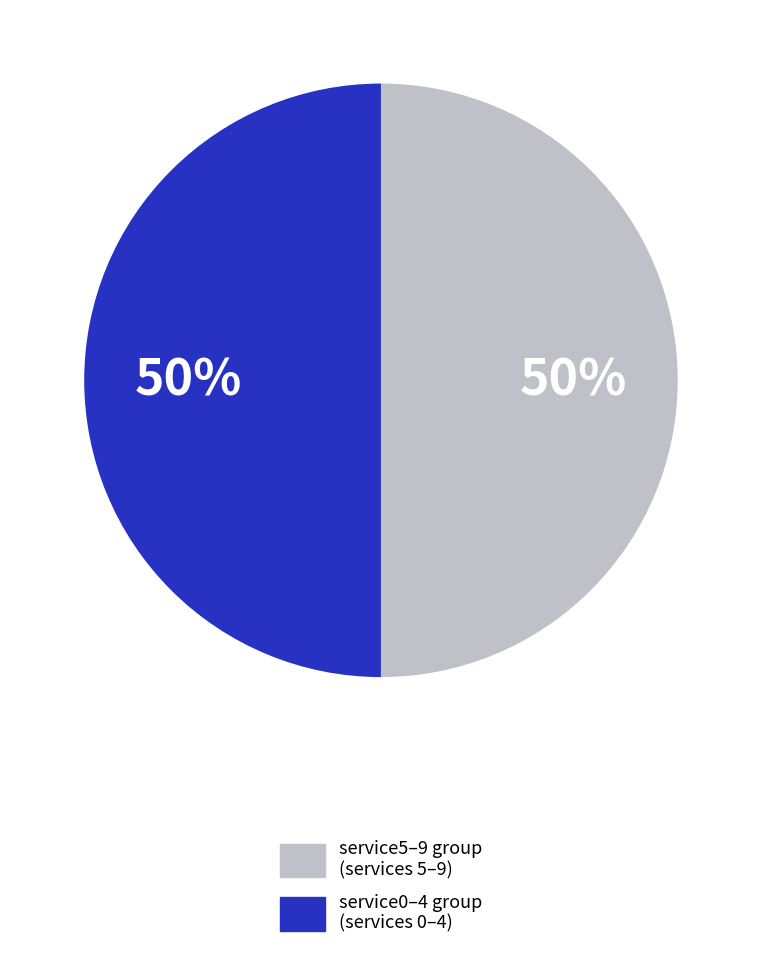

To the nearest percent, what is the average slice percentage?

50%